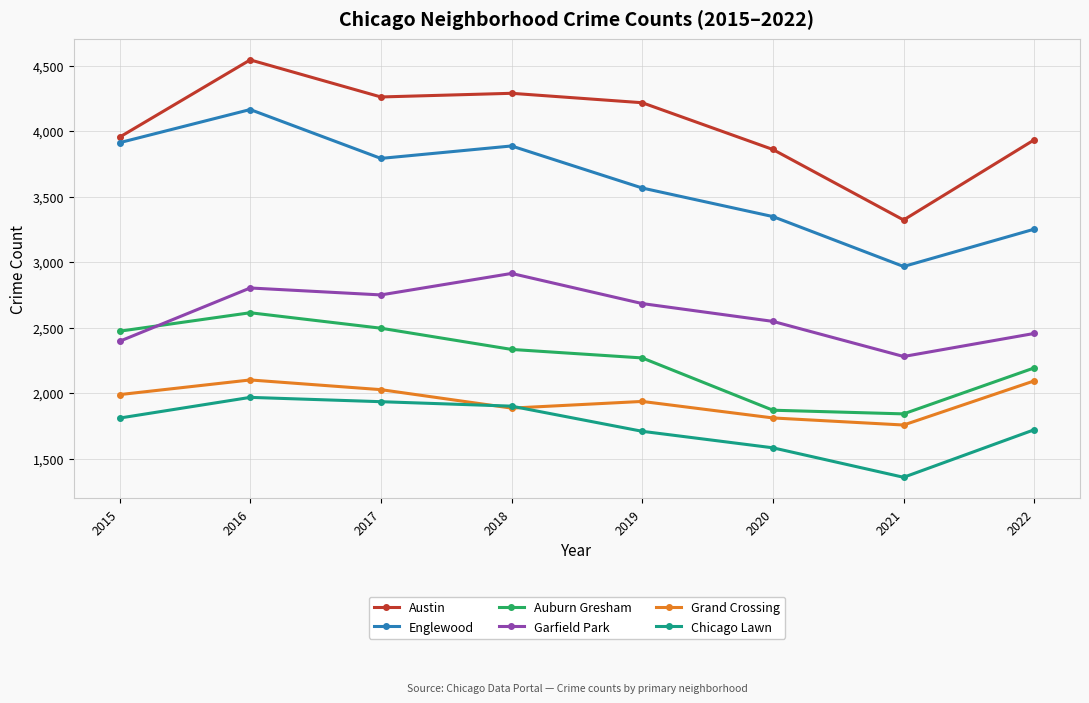

Which series has the largest total across all categories?

Austin